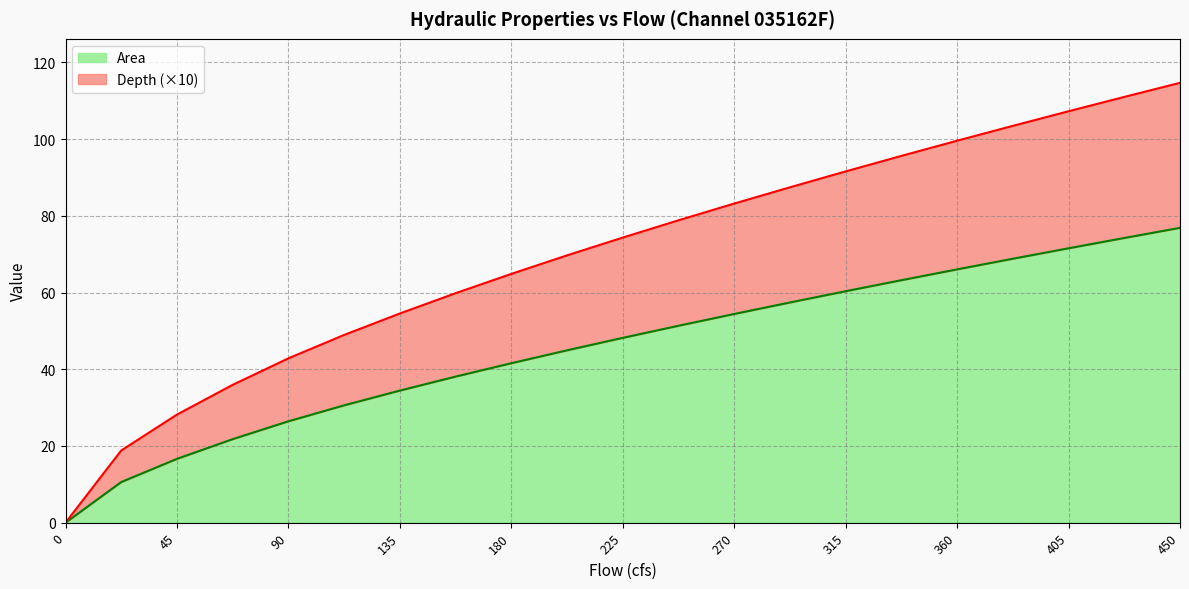

List the labels in order of Depth value, largest first.

450, 427.5, 405, 382.5, 360, 337.5, 315, 292.5, 270, 247.5, 225, 202.5, 180, 157.5, 135, 112.5, 90, 67.5, 45, 22.5, 0